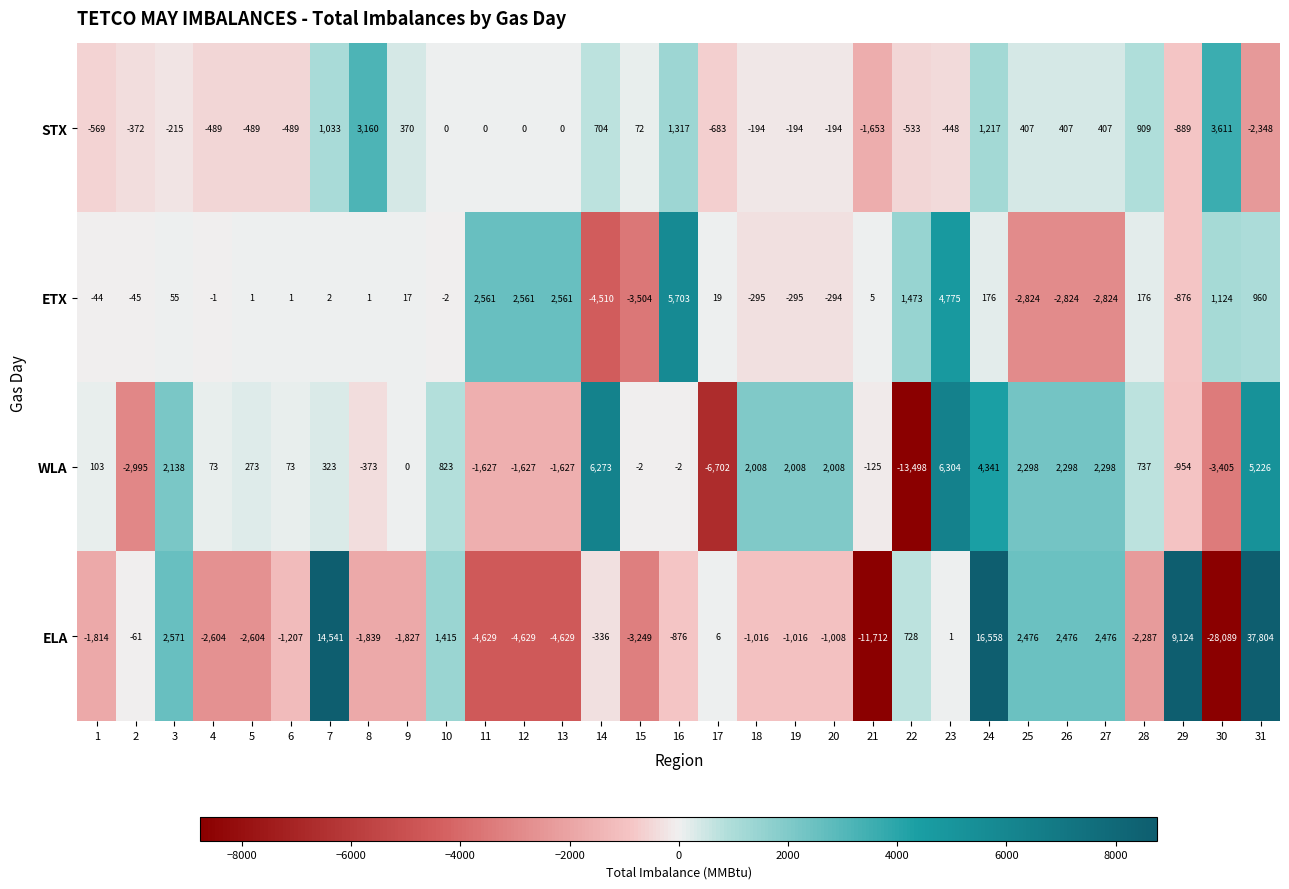

At 19, list the series in order from smallest to largest.

ELA, ETX, STX, WLA